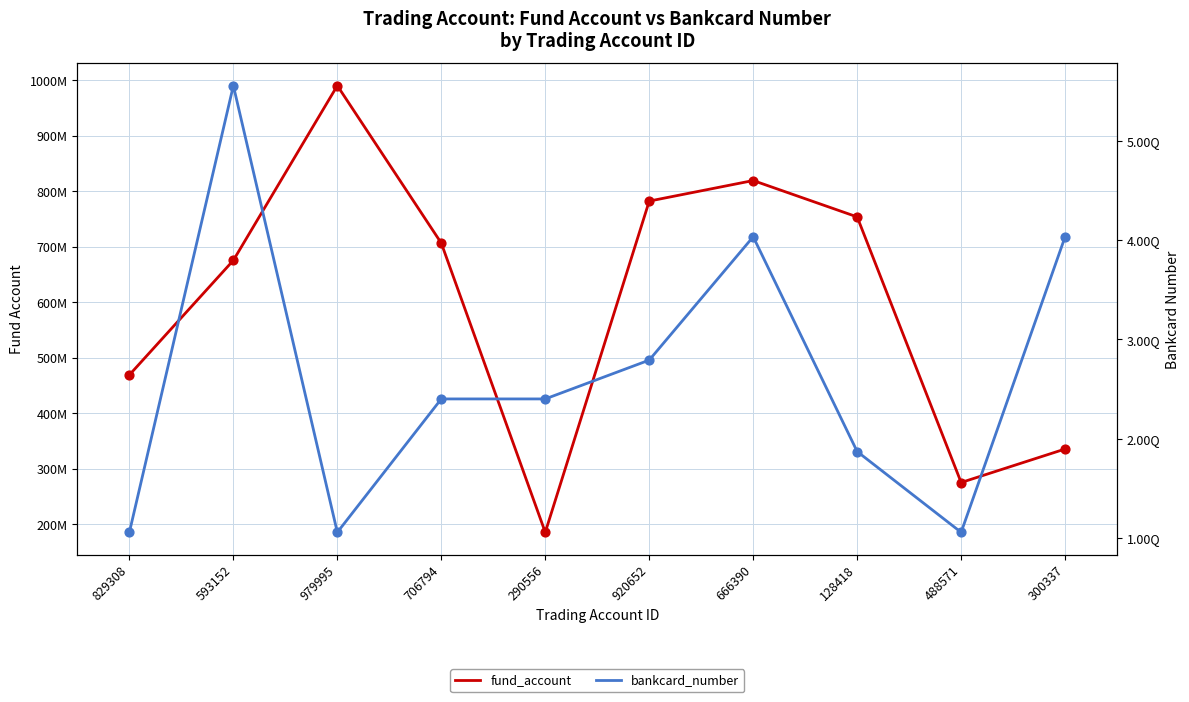

Which series has the widest spread of Y values?

bankcard_number